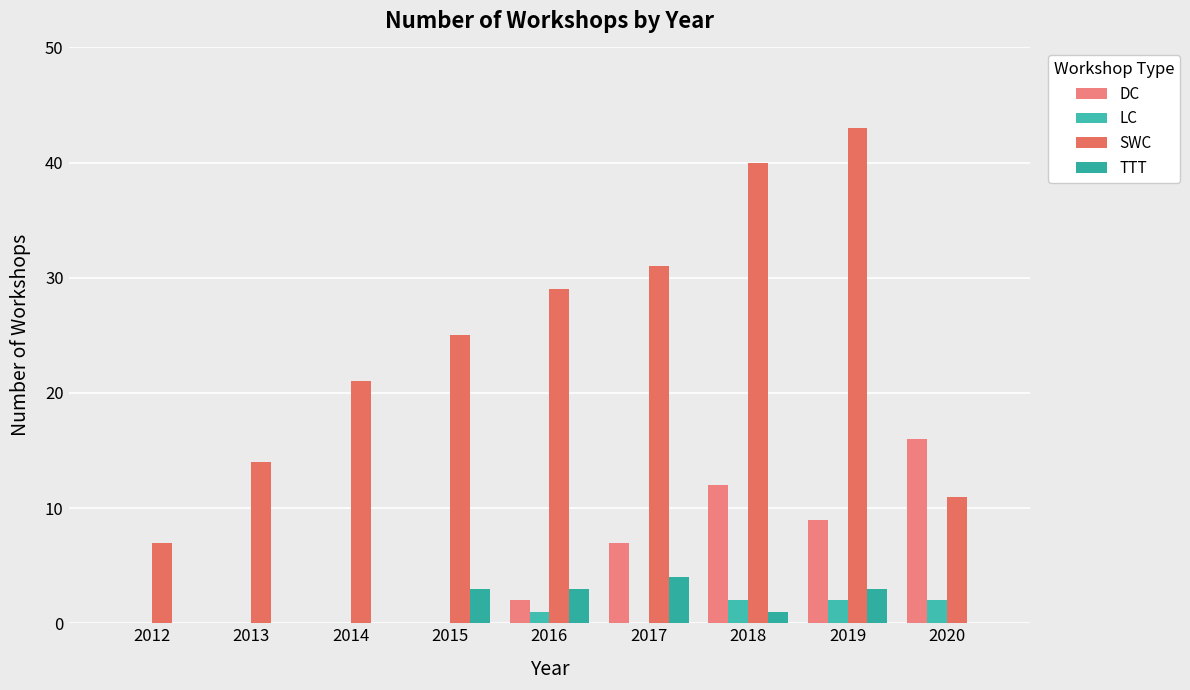

The value of DC at 2018 is 5. True or false?

False